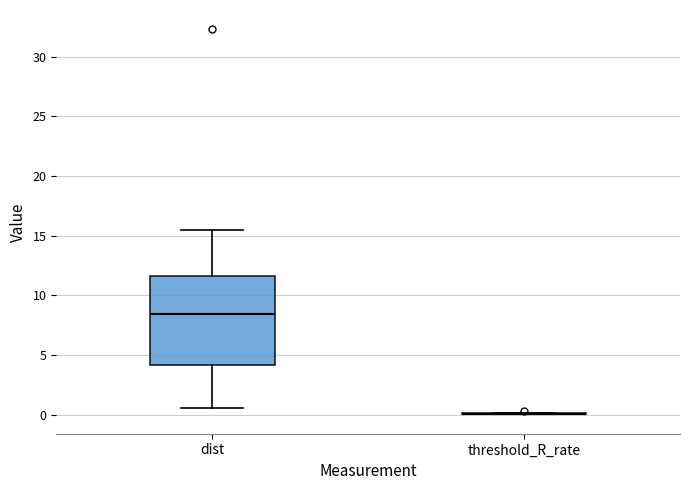

Where does the lower whisker of the box for dist end on the y-axis? The values are not printed on the chart, so give them approximately, as read against the axis.

0.5